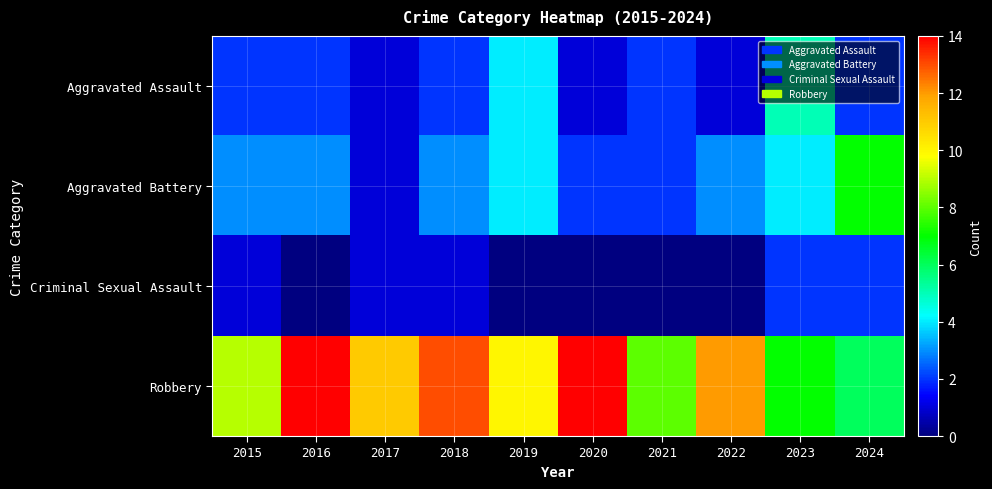

Between 2019 and 2024, which is larger?

2019